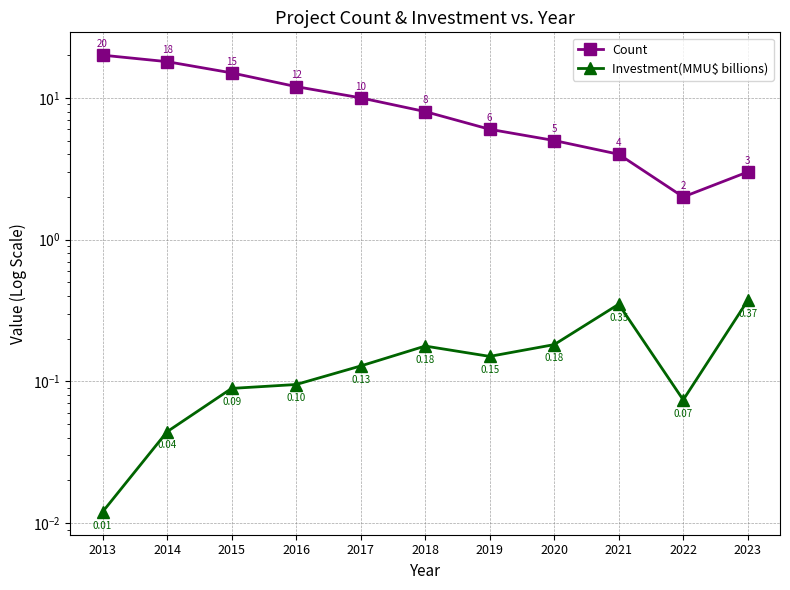

At which label is Investment(MMU$ billions) closest to 0?

2013